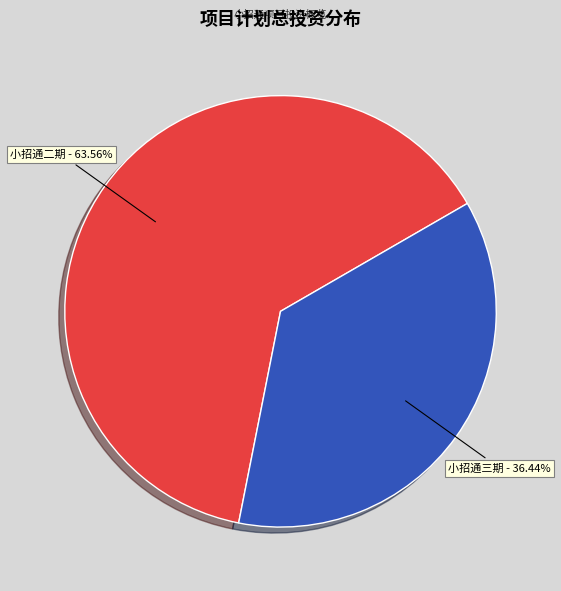

What percentage is the 小招通二期 slice, to the nearest percent?

64%